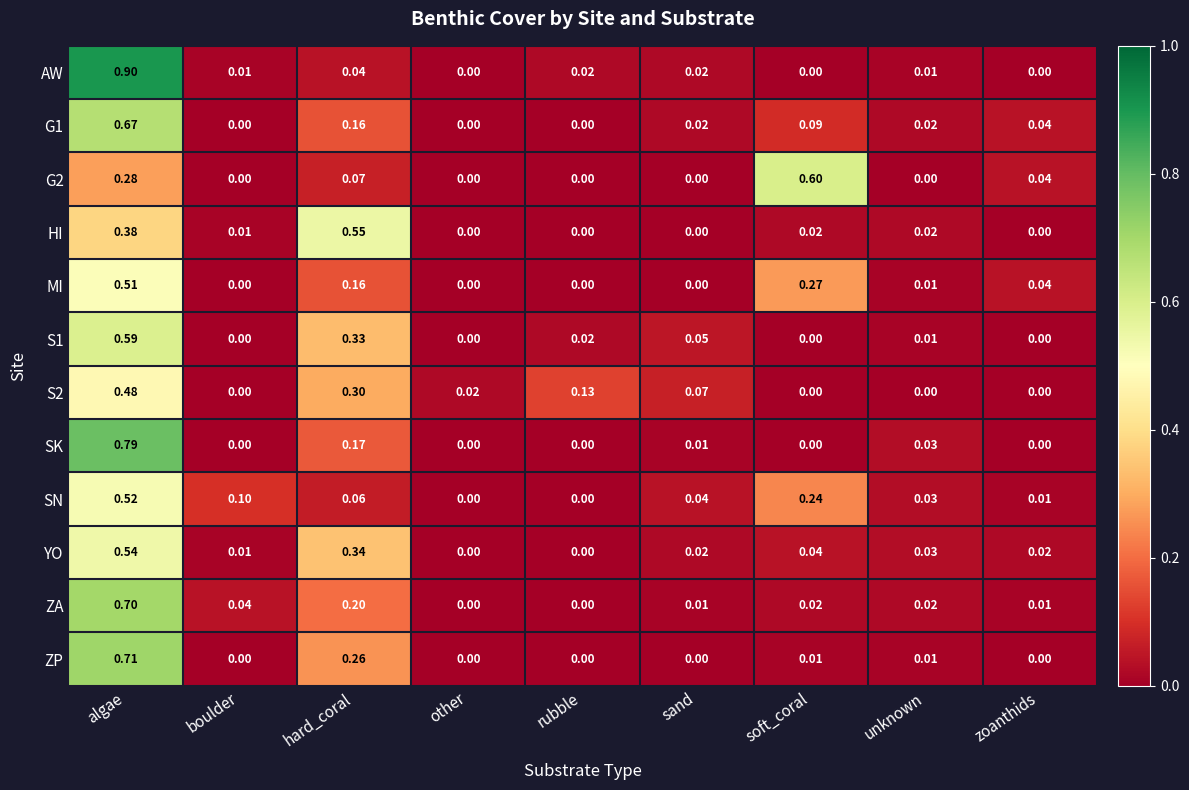

Is the value of ZA at sand greater than the value of S2 at boulder?

Yes